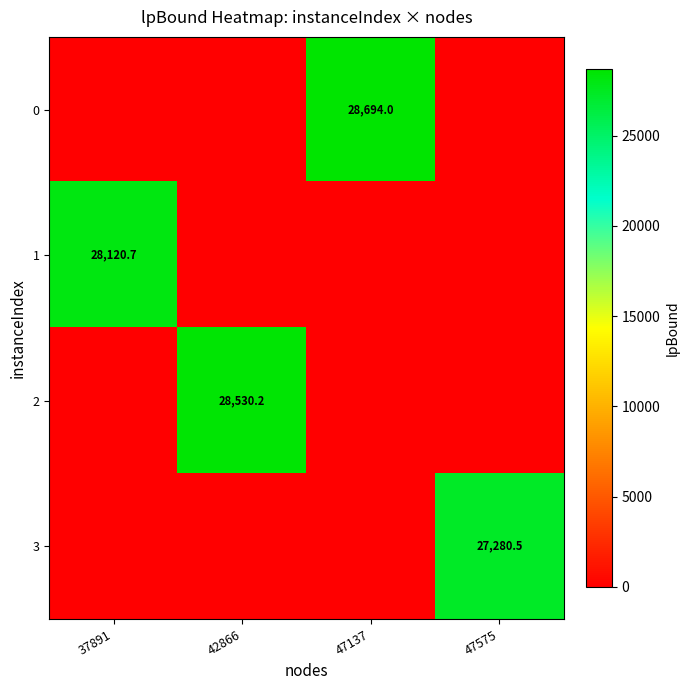

What is the difference between the highest and lowest values at 47137?

28694.0